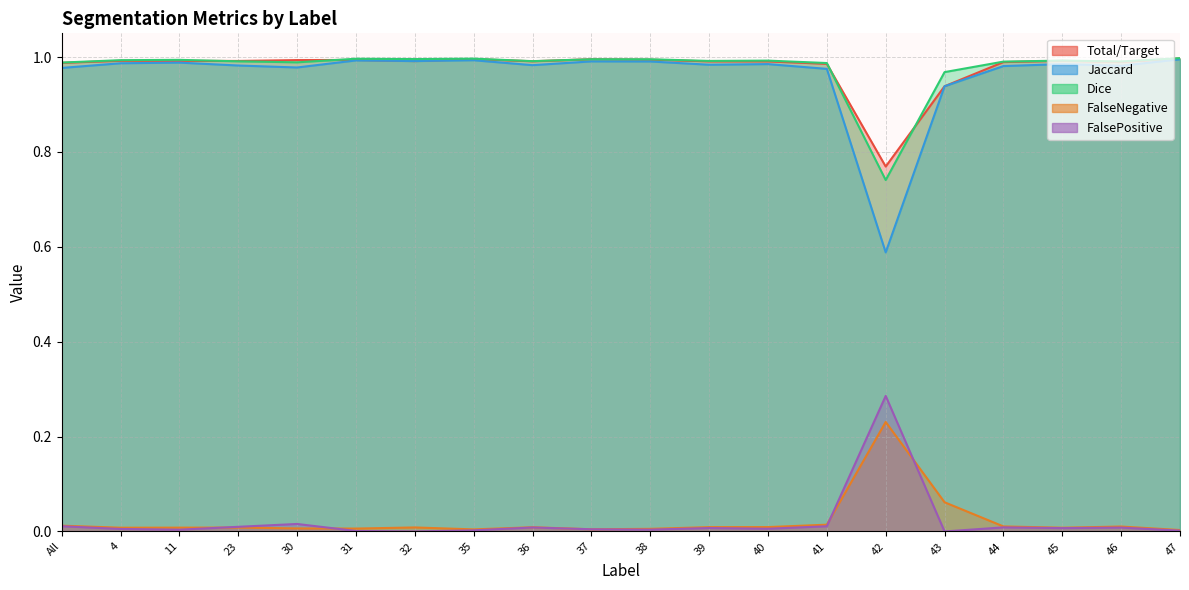

What is the label of the 12th point from the right?

36